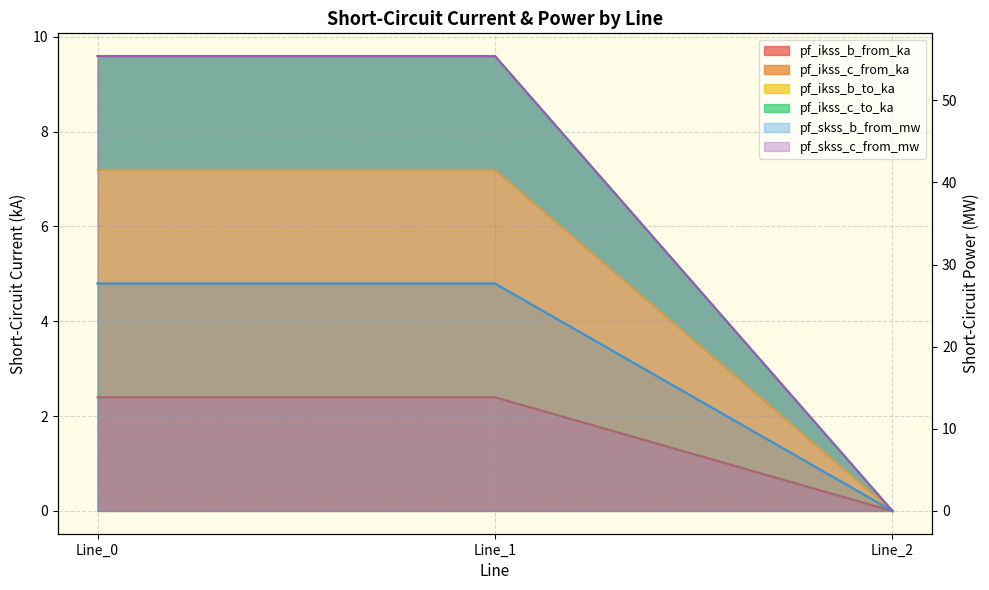

What is the average value of the pf_ikss_c_from_ka series?

3.2